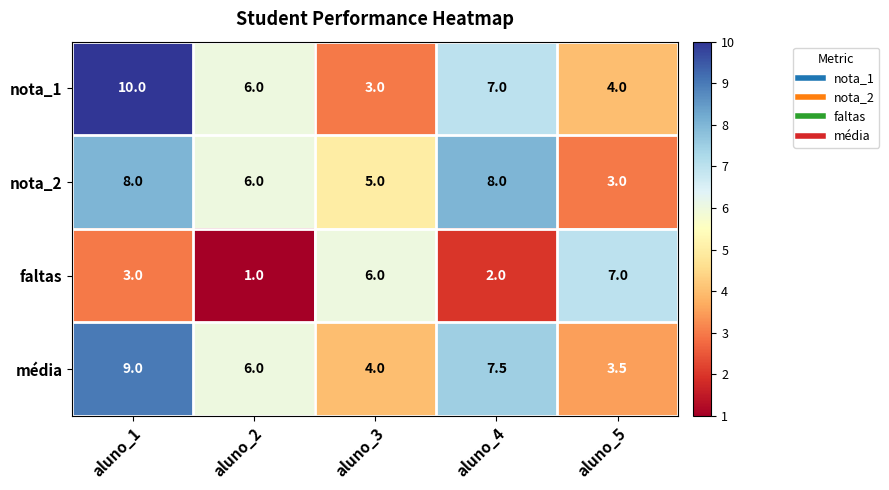

What is the total value across all series at aluno_4?

24.5